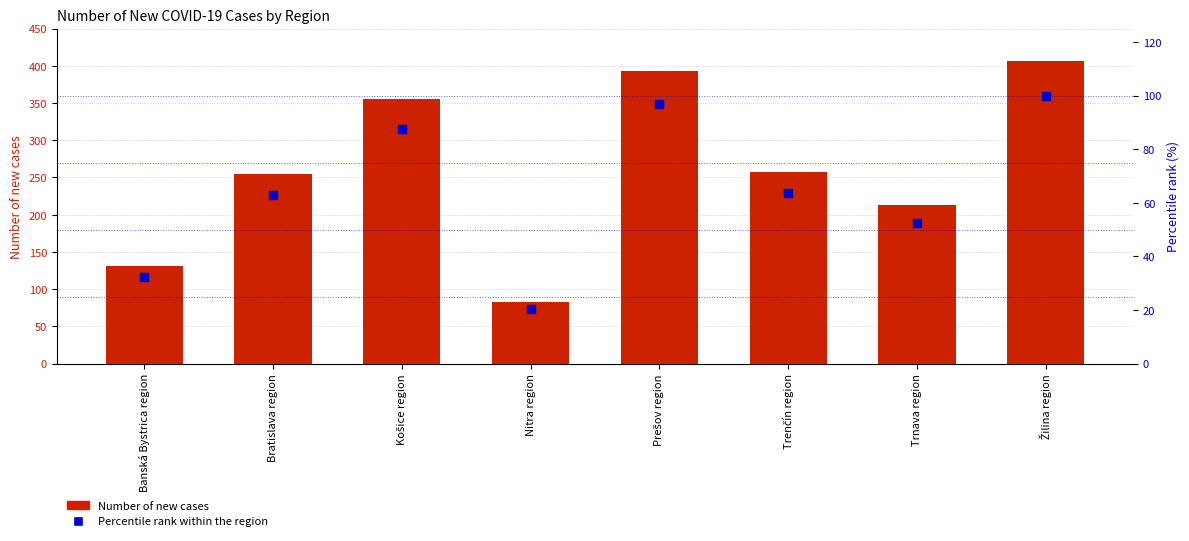

What are all the series names shown in the legend?

Number of new cases, Percentile rank within the region